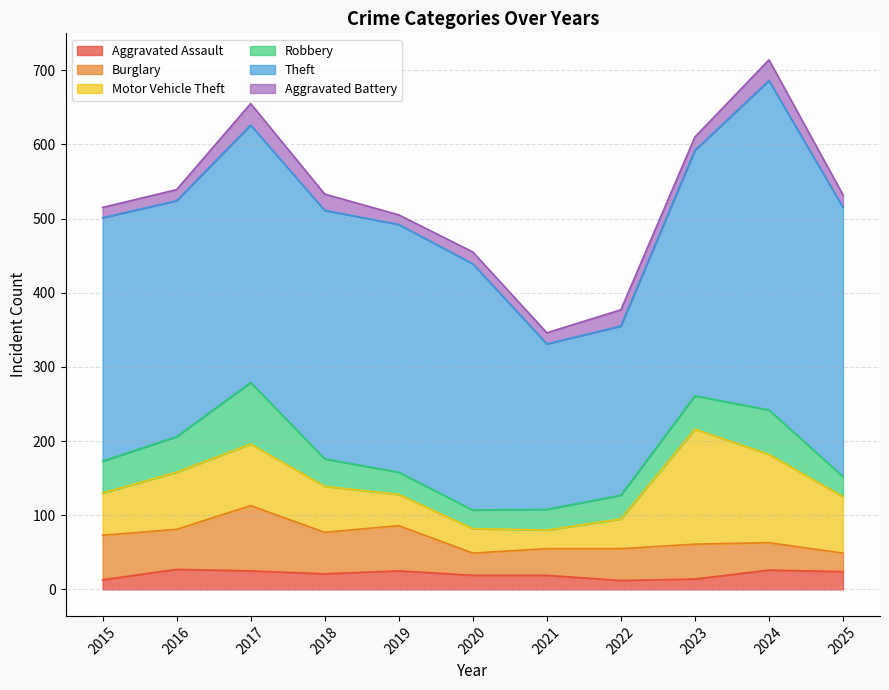

Rank the series at 2018 from lowest to highest value.

Aggravated Assault, Aggravated Battery, Robbery, Burglary, Motor Vehicle Theft, Theft